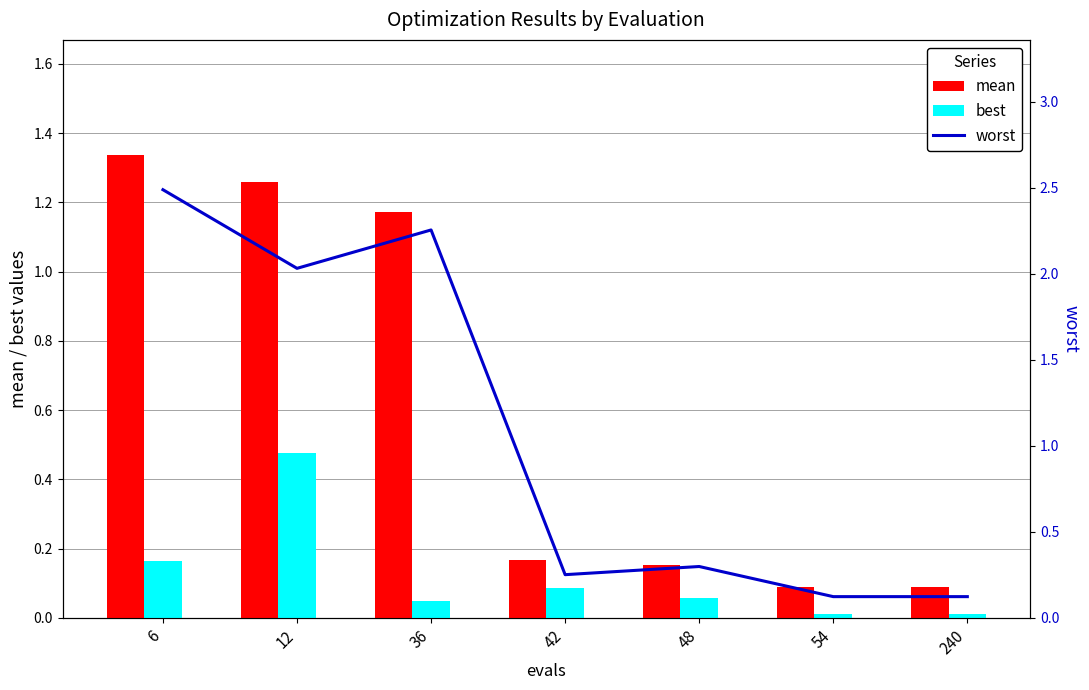

What is the difference between the second highest and minimum values in the worst series?

2.1